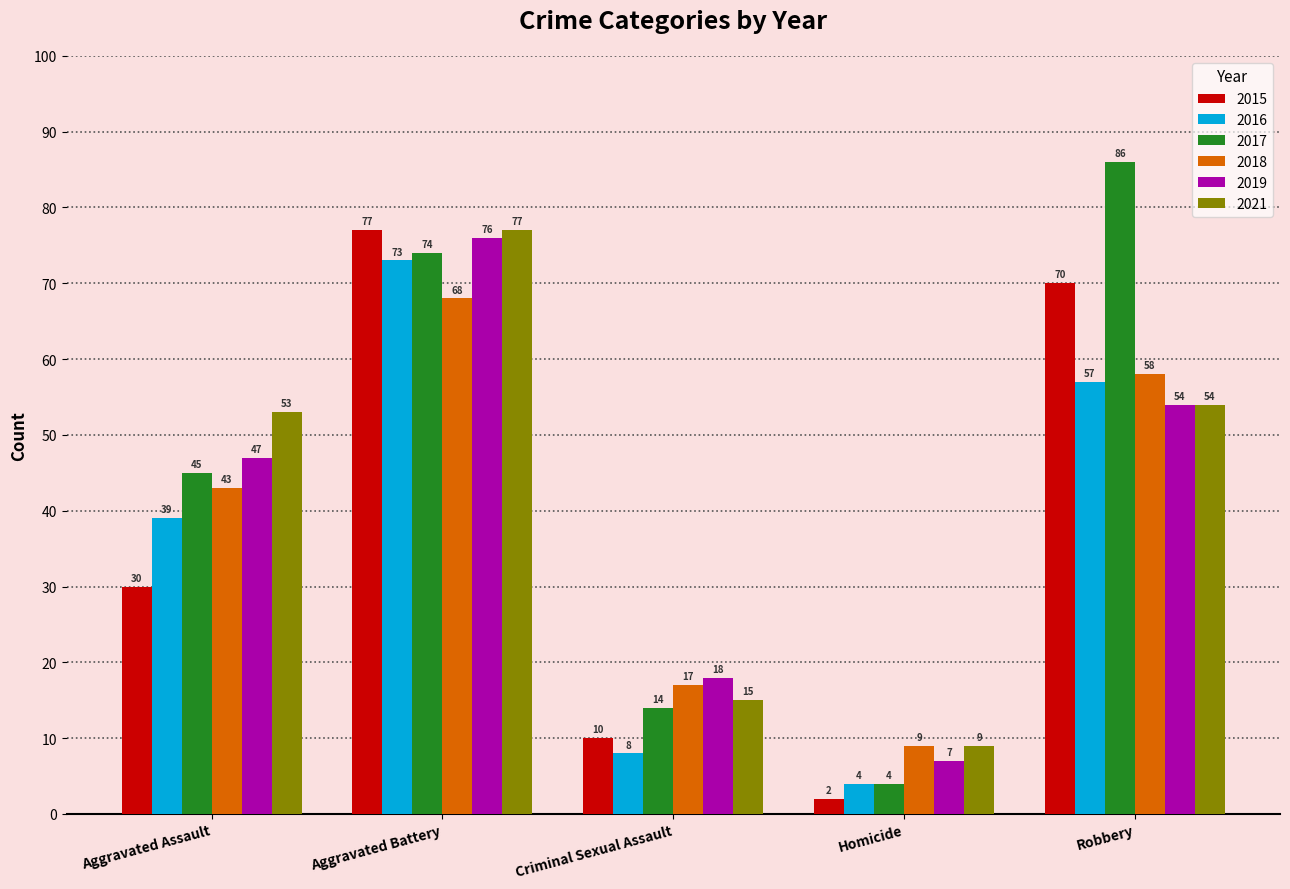

What is the label of the 3rd bar from the left?

Criminal Sexual Assault